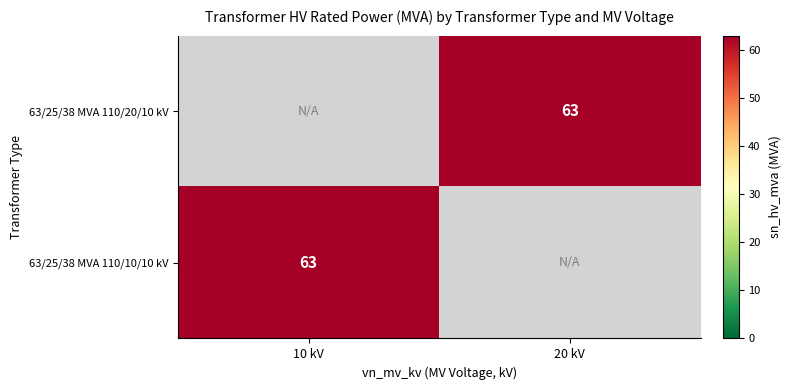

Is it true that 63/25/38 MVA 110/10/10 kV equals 63 at 10 kV?

True